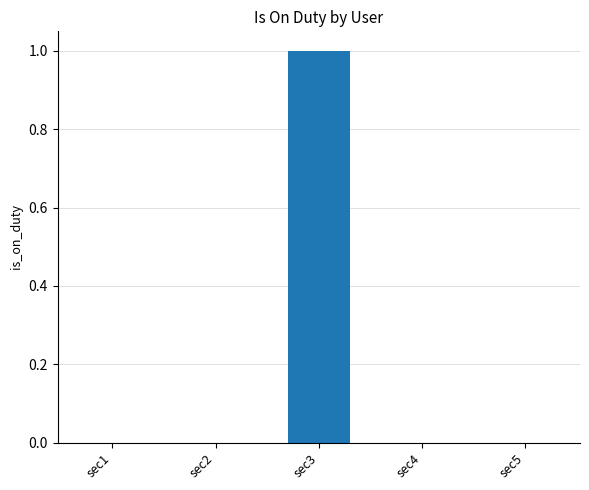

True or false: the data shows 0 at sec1.

True